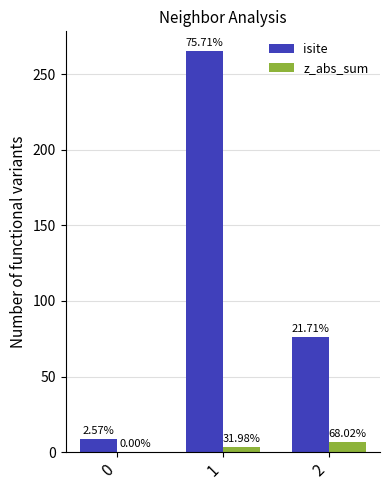

Where does the z_abs_sum series first go above 3?

1